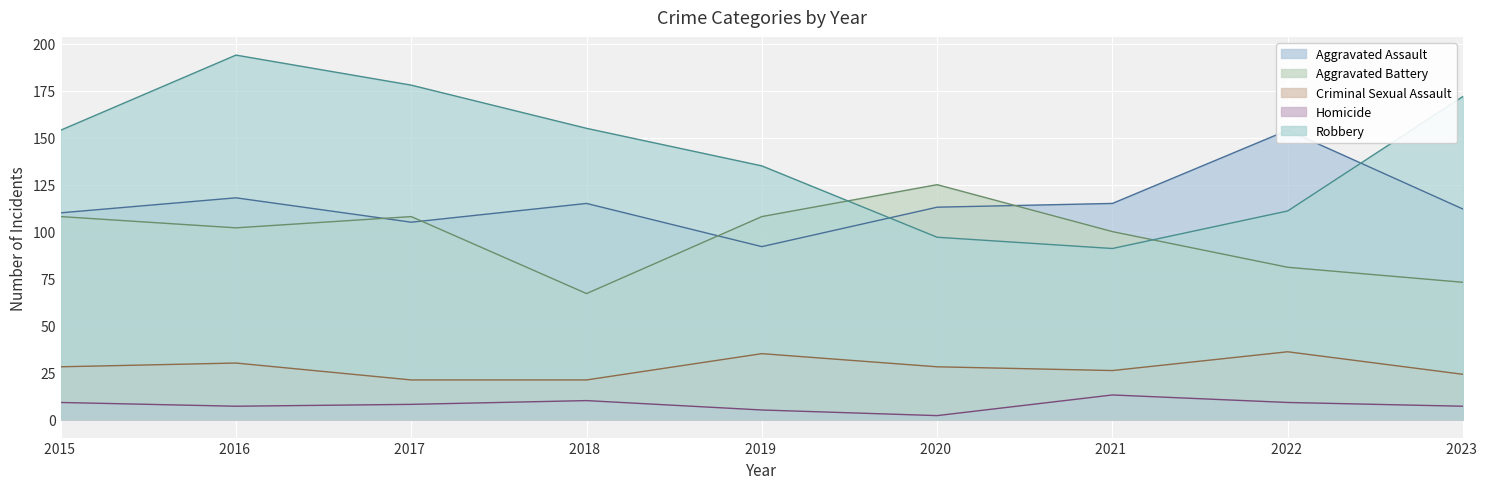

True or false: Robbery and Criminal Sexual Assault intersect in this chart.

False